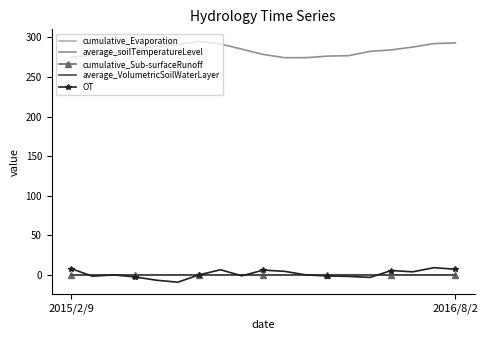

Count the number of categories in the chart.

19